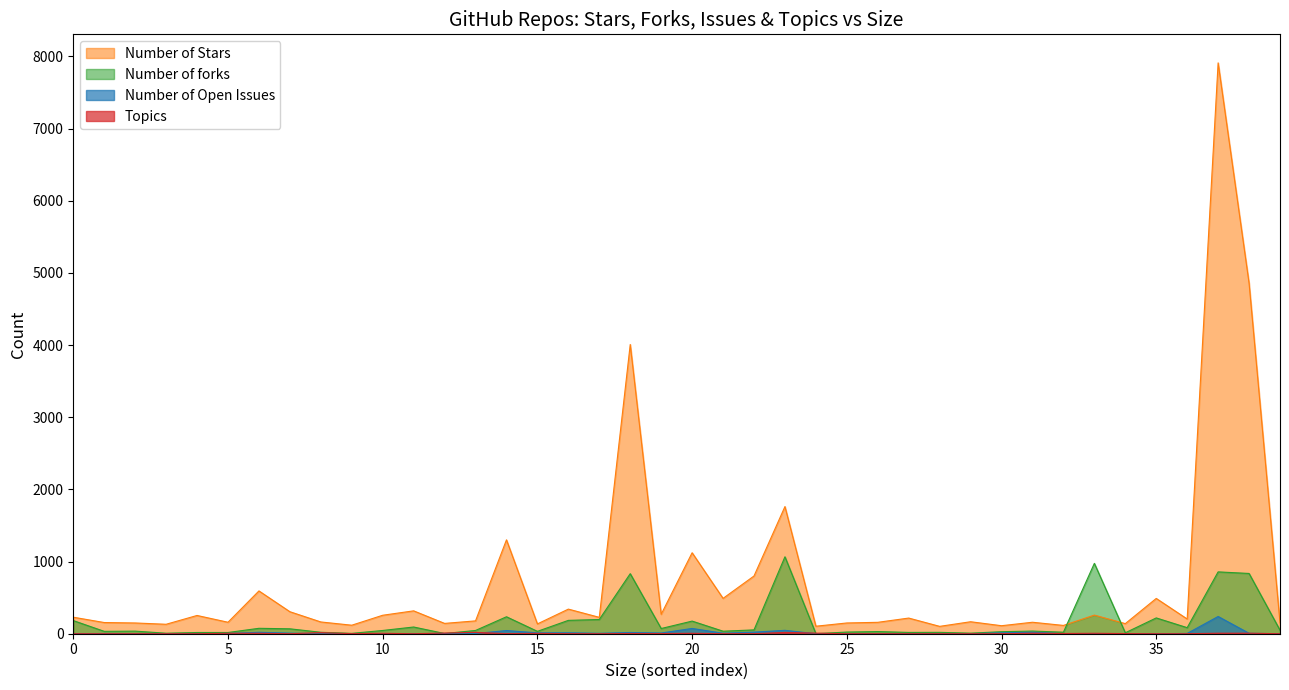

What is the average value of the Topics series?

3